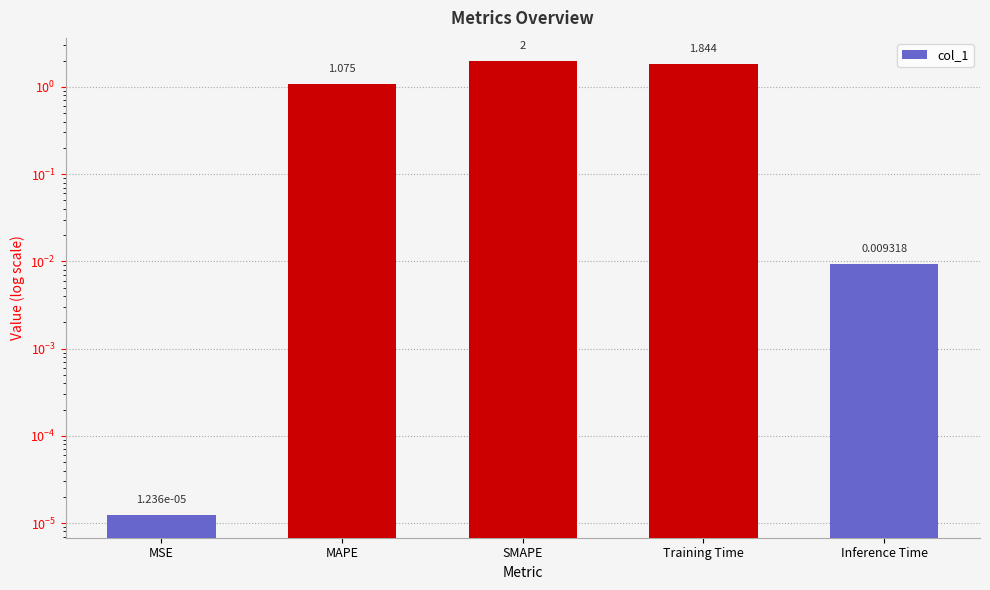

Reading left to right, transcribe all the data shown in this chart.

MSE=0.0	MAPE=1.1	SMAPE=2.0	Training Time=1.8	Inference Time=0.0